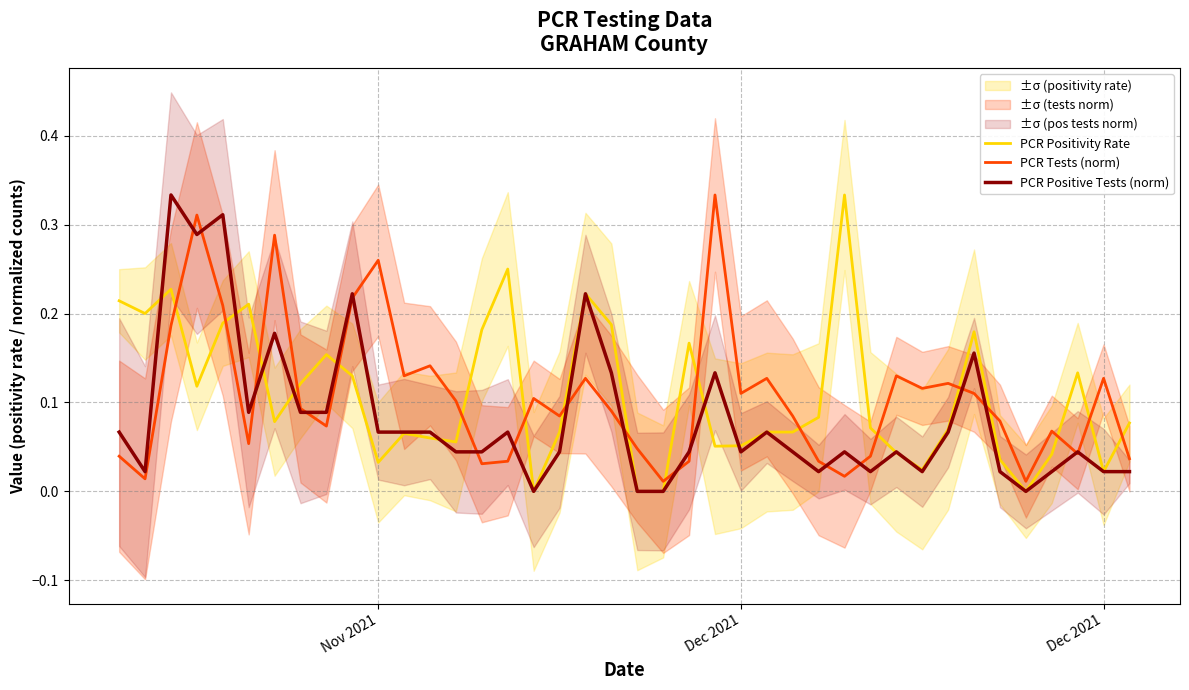

Rank the series at Dec 2021 from highest to lowest value.

PCR Tests (norm), PCR Positivity Rate, PCR Positive Tests (norm)